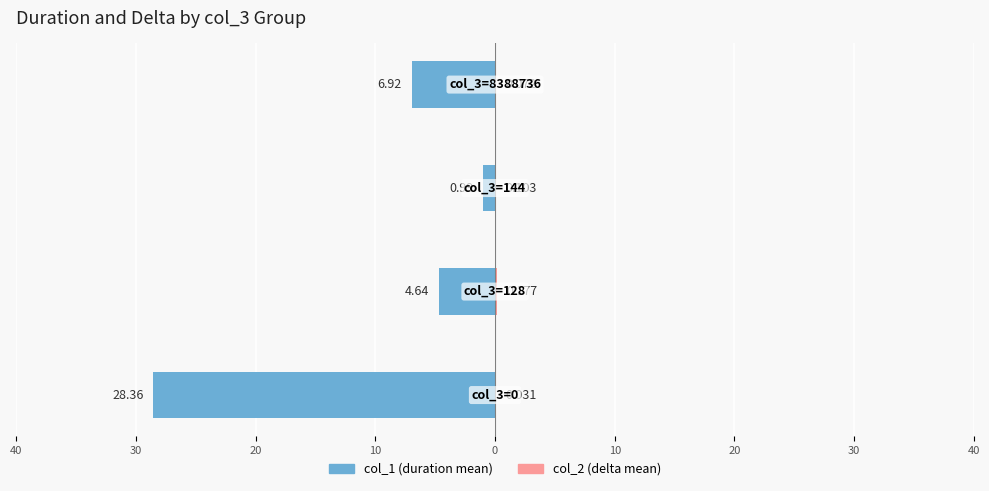

How many groups of bars are there?

4